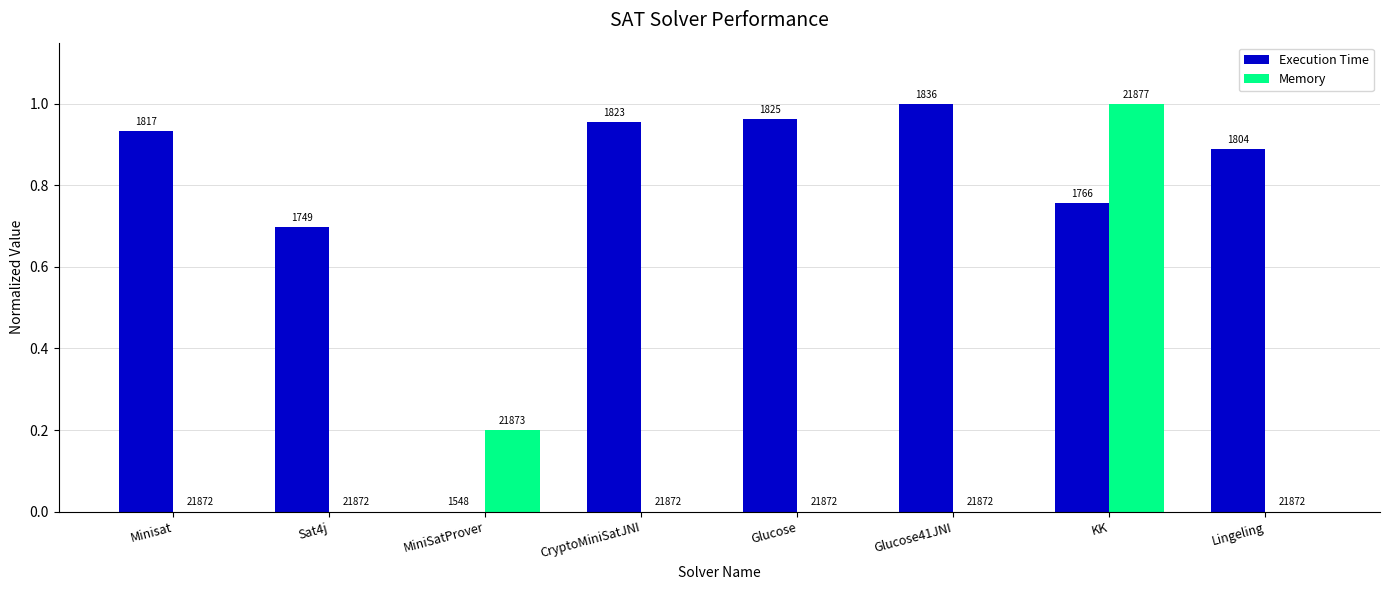

What are all the series names shown in the legend?

Execution Time, Memory